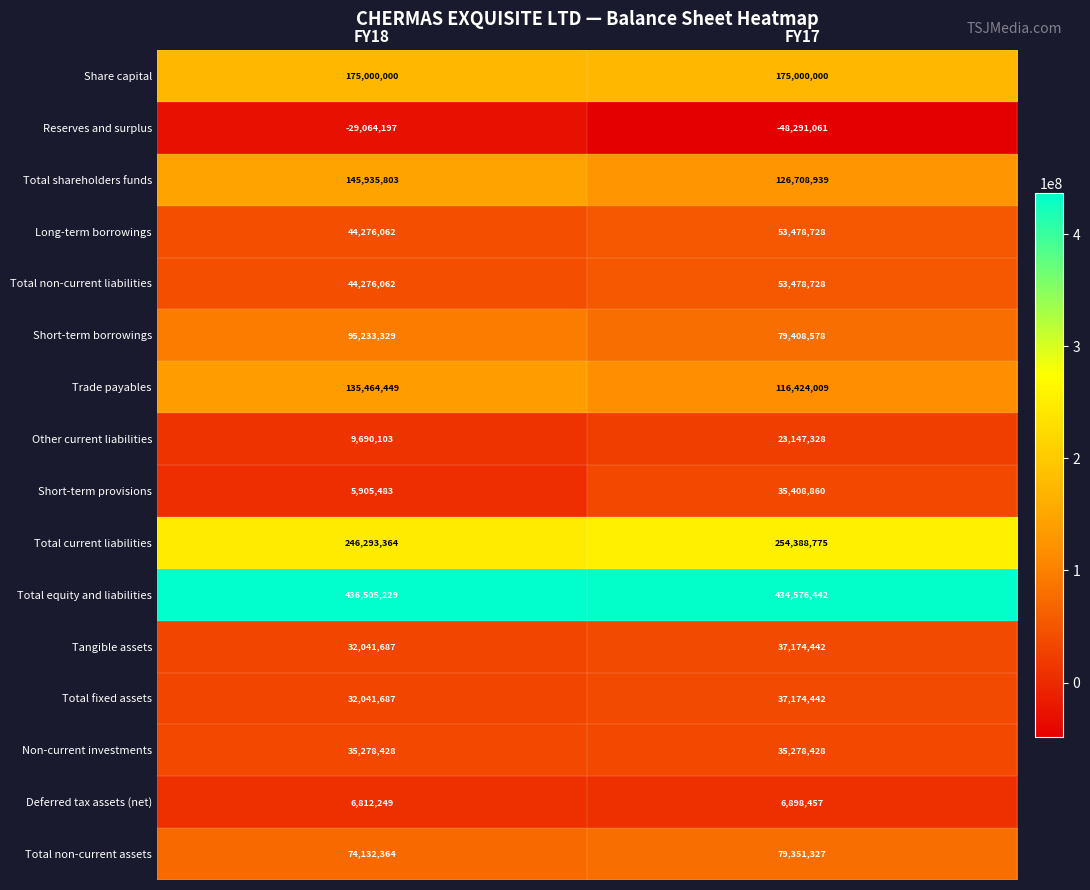

Count the number of categories in the chart.

2